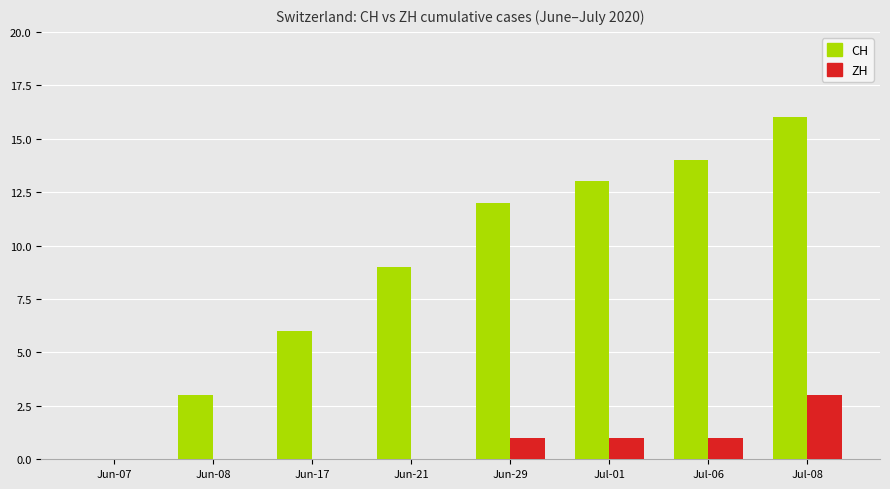

Which series has the largest range (max minus min)?

CH